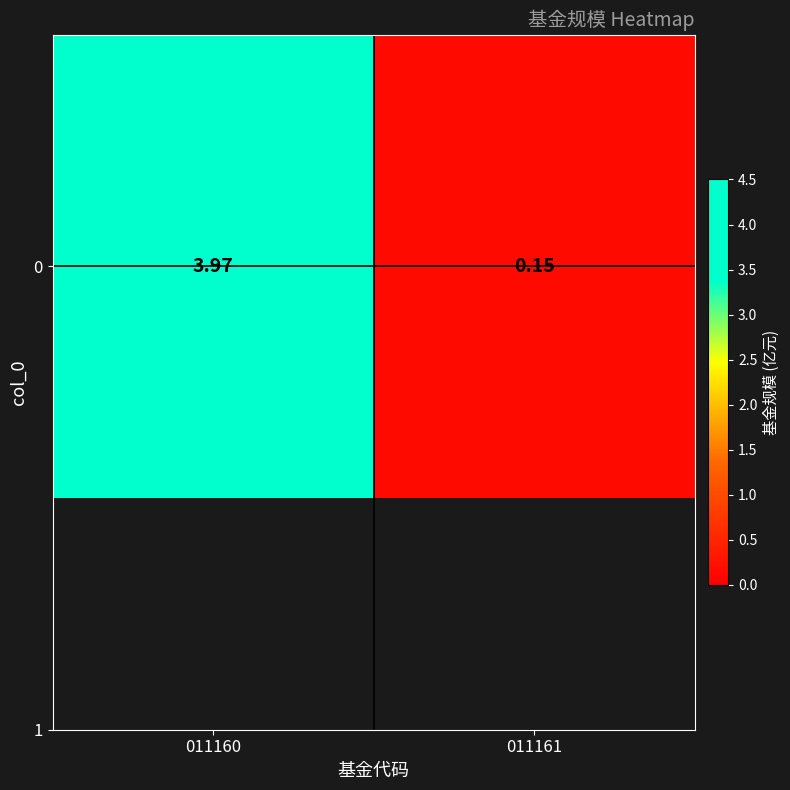

Rank the categories by value from lowest to highest.

011161, 011160